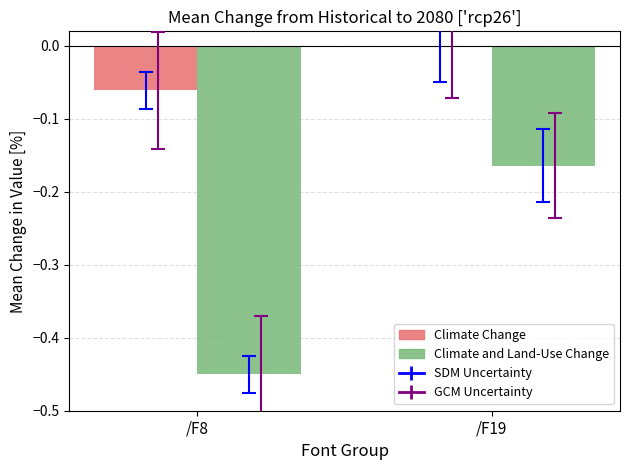

Are the bars grouped side by side (vs. stacked)?

Yes